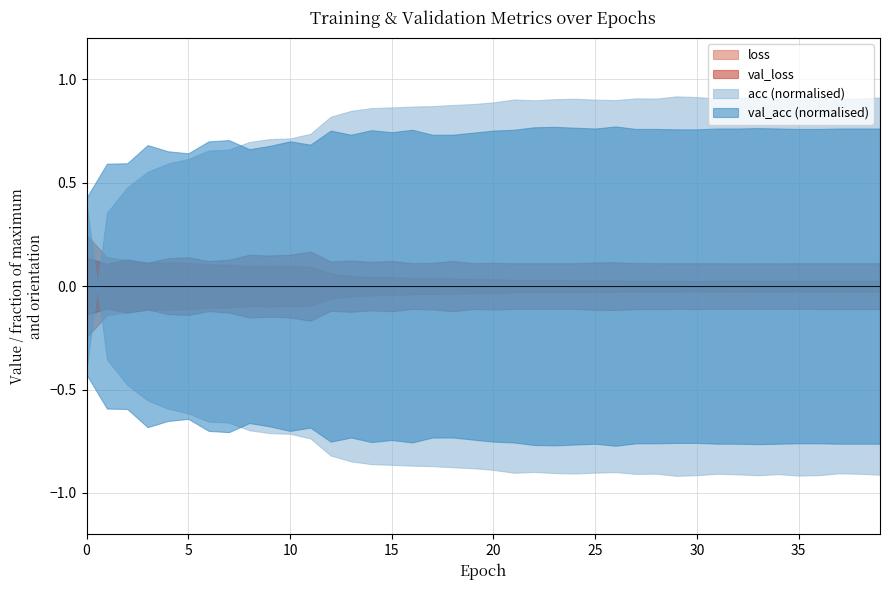

Count the number of data series in this chart.

4